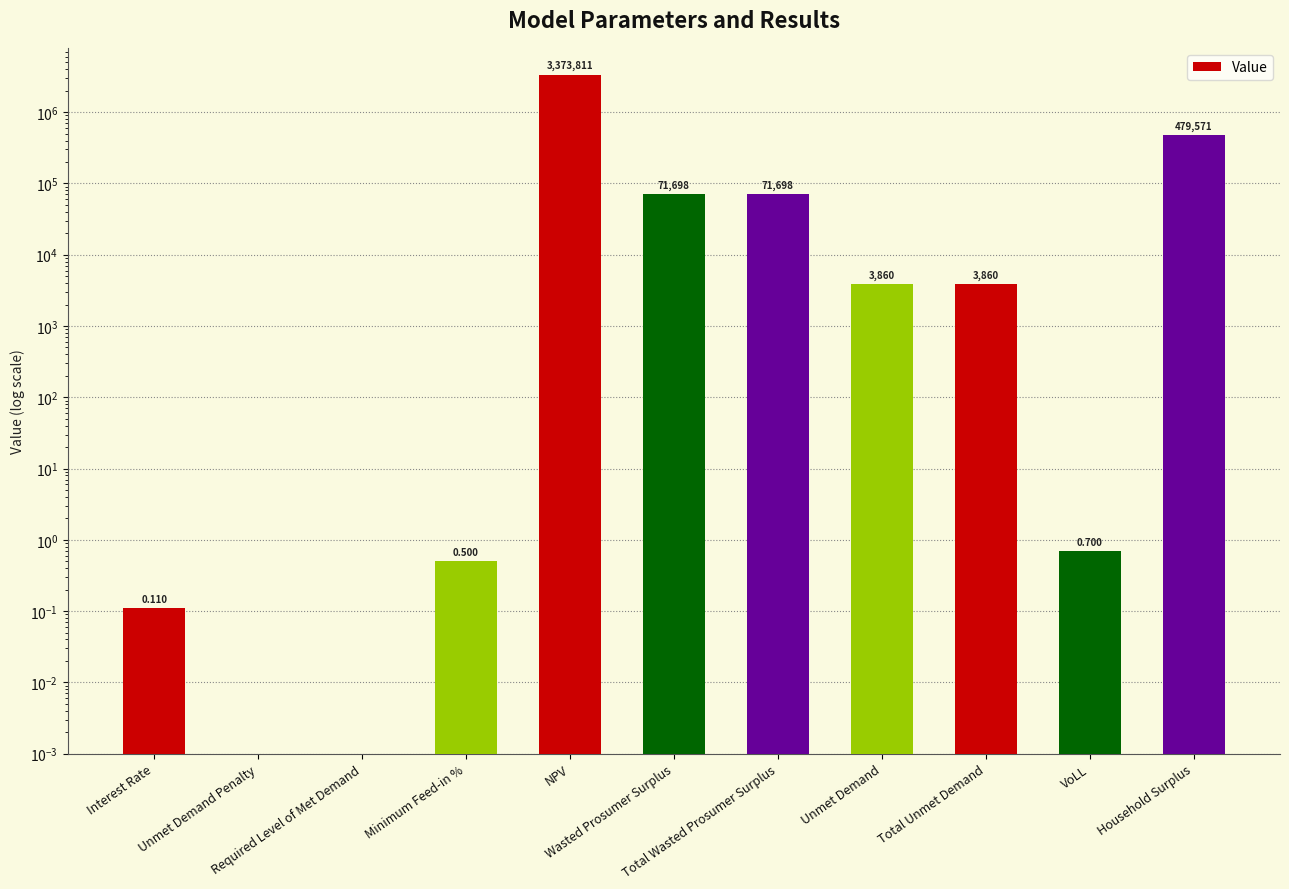

The value at Unmet Demand Penalty is 0.0. True or false?

True